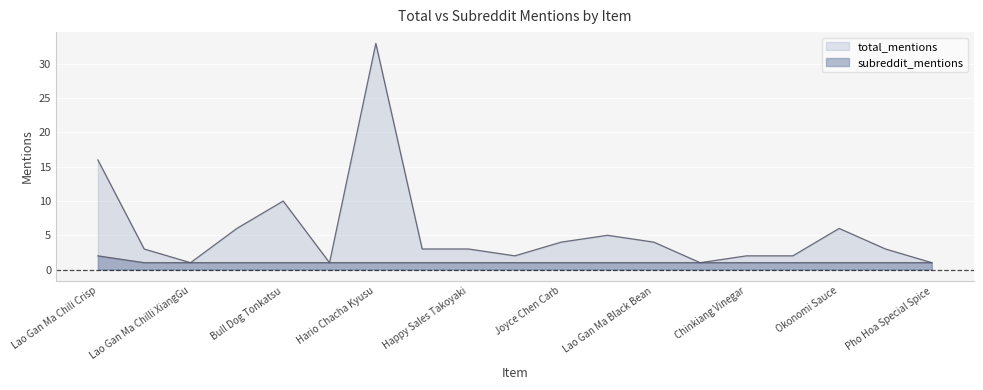

What is the total value across all series at 3?

7